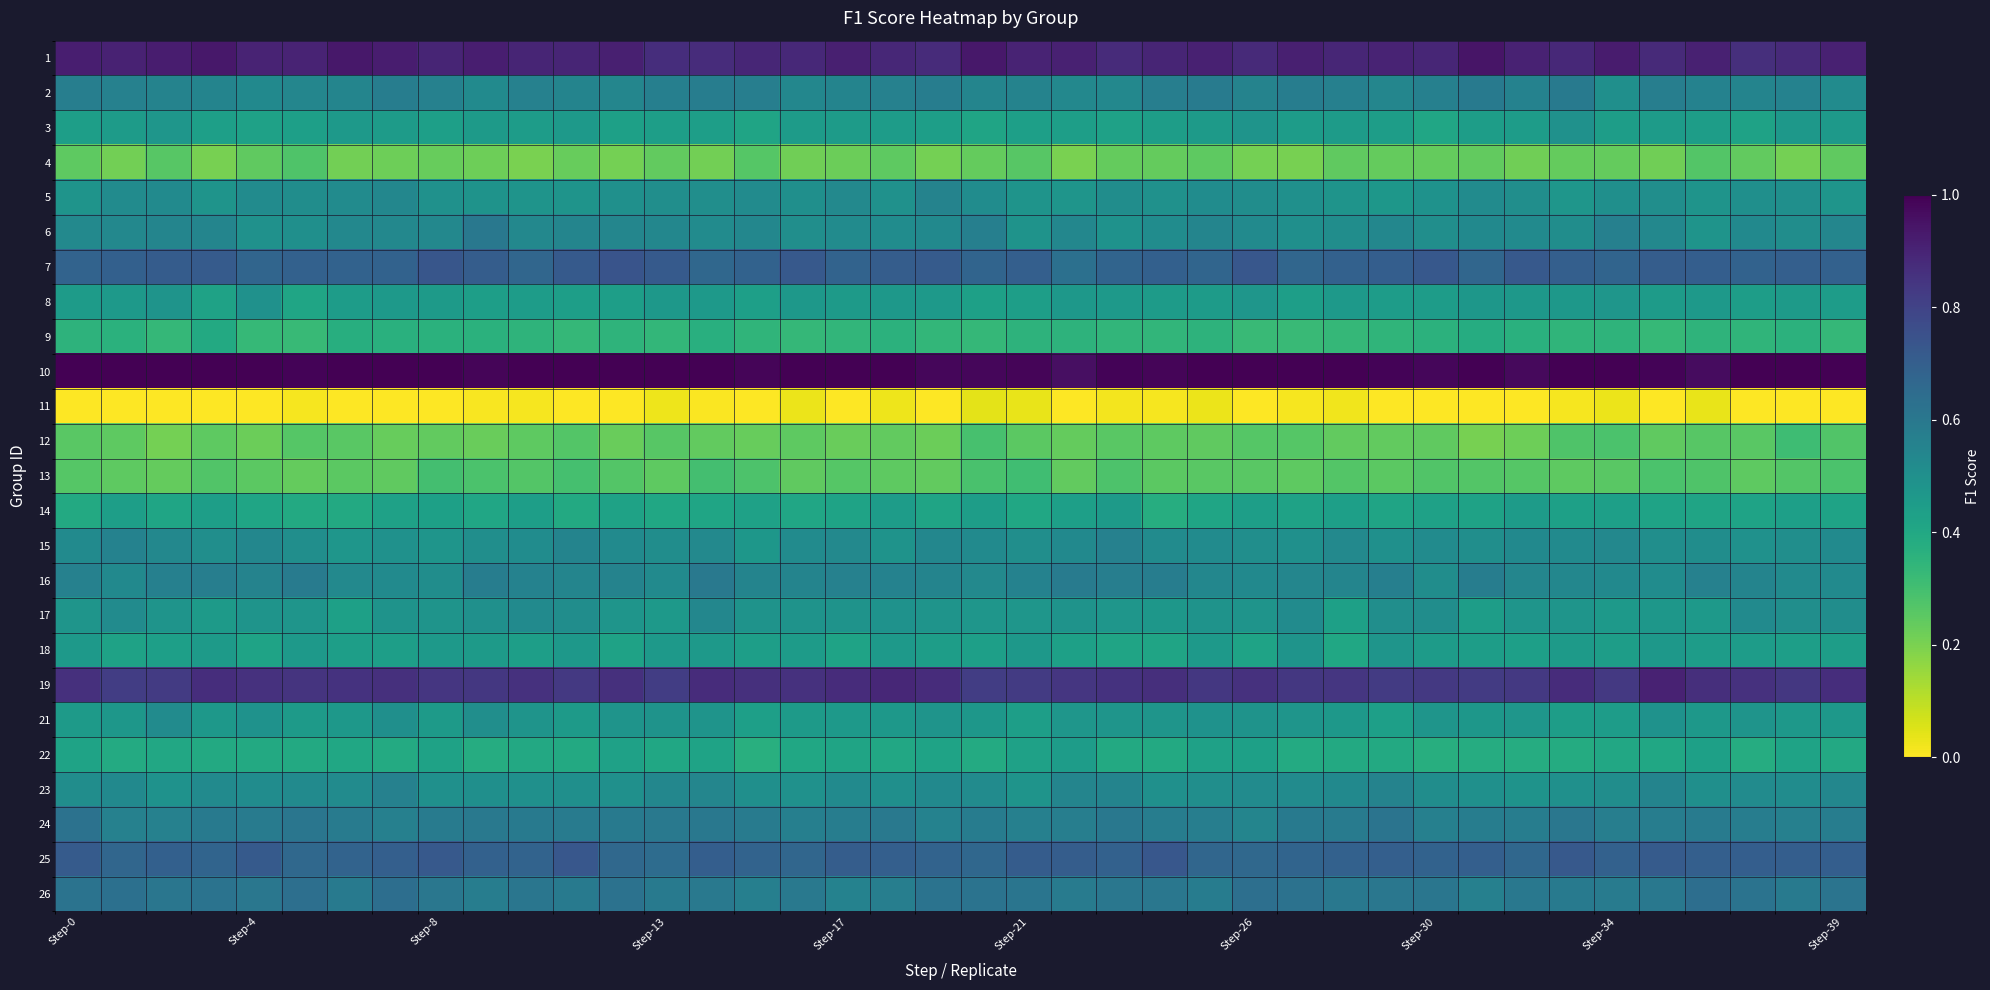

At which category is the sum across all series the highest?

14